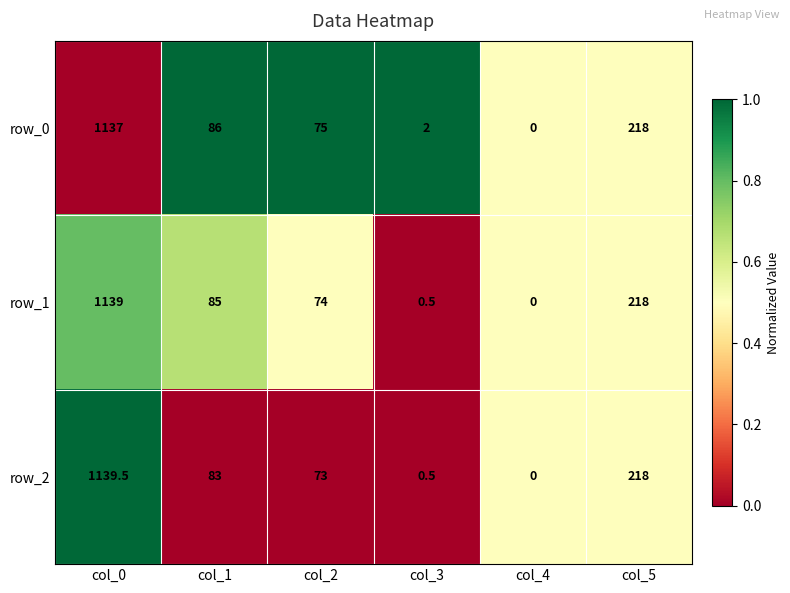

Between col_0 and col_2, which series saw the biggest shift?

row_2